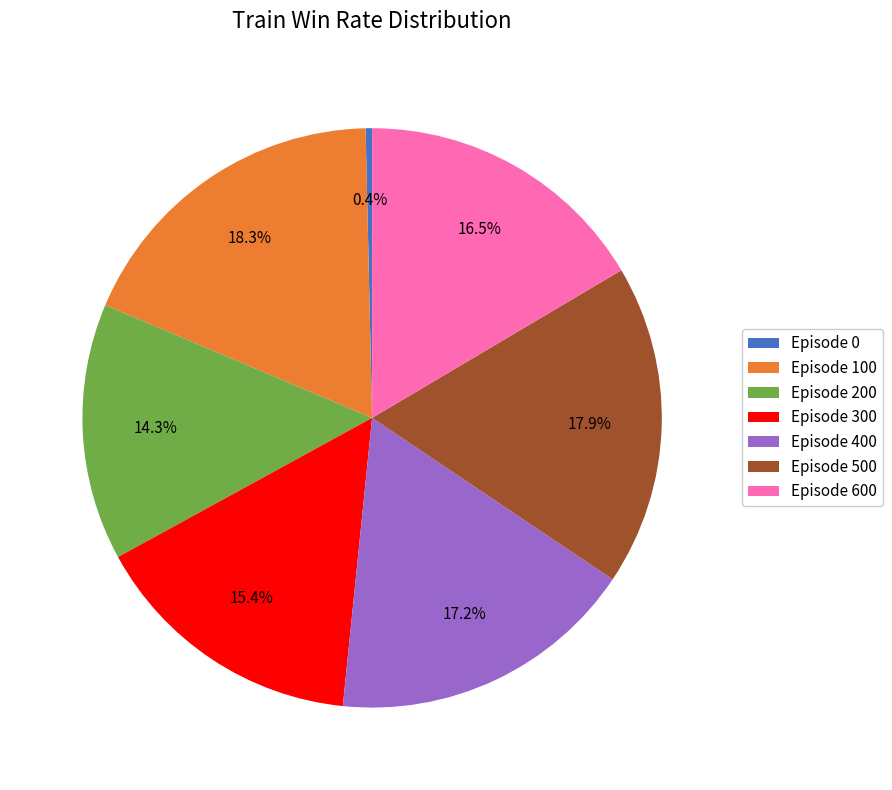

Does any single category account for the majority?

No